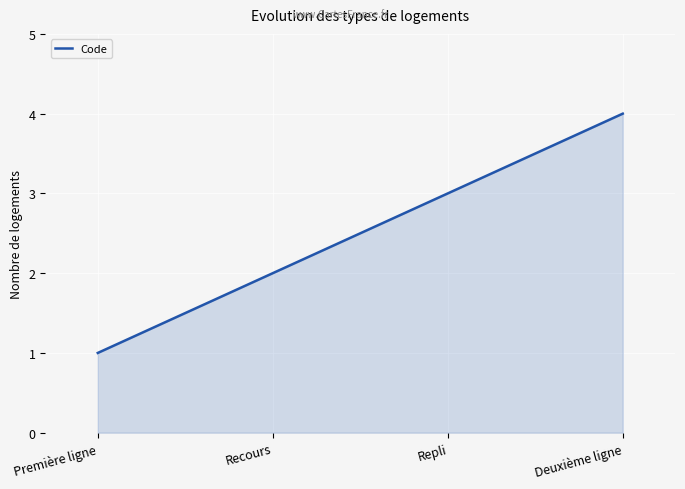

Reading left to right, extract all data points from this chart.

Première ligne=1	Recours=2	Repli=3	Deuxième ligne=4